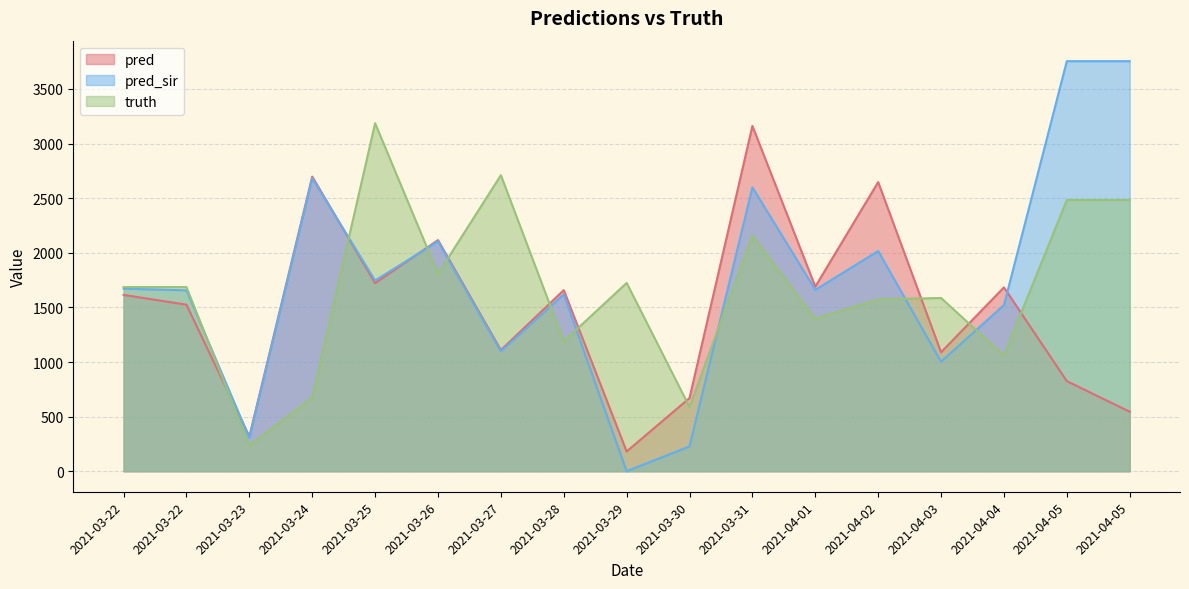

The pred series shows 1722.0 at 2021-03-25. True or false?

True